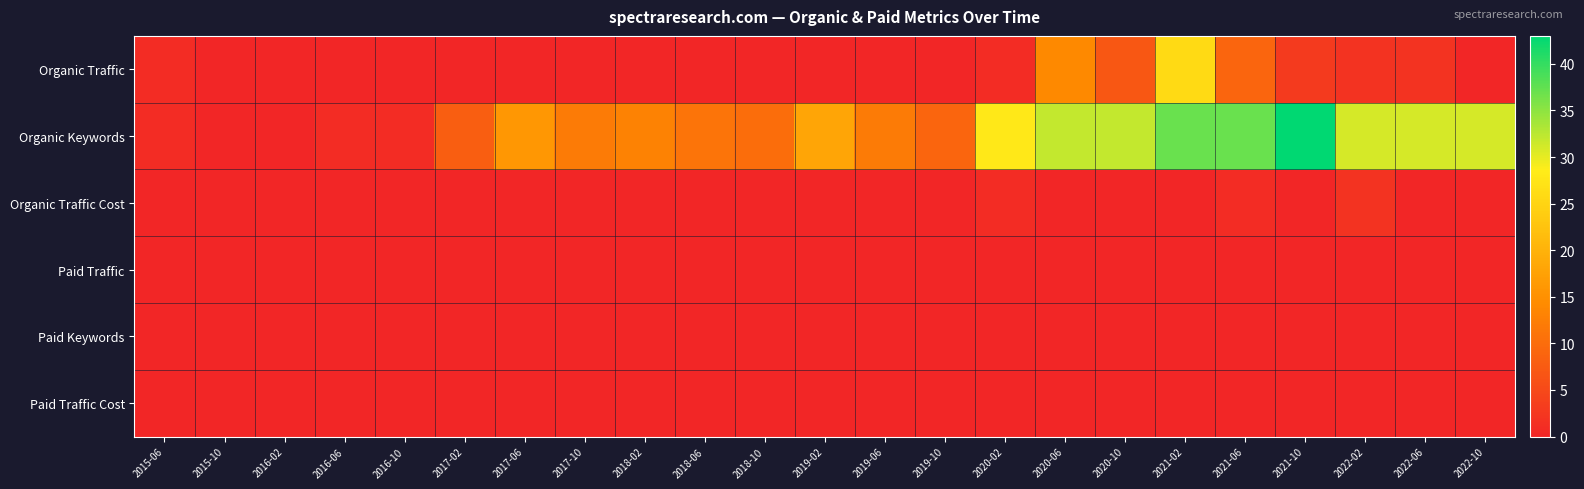

List the series in order of their peak value, highest first.

Organic Keywords, Organic Traffic, Organic Traffic Cost, Paid Traffic, Paid Keywords, Paid Traffic Cost